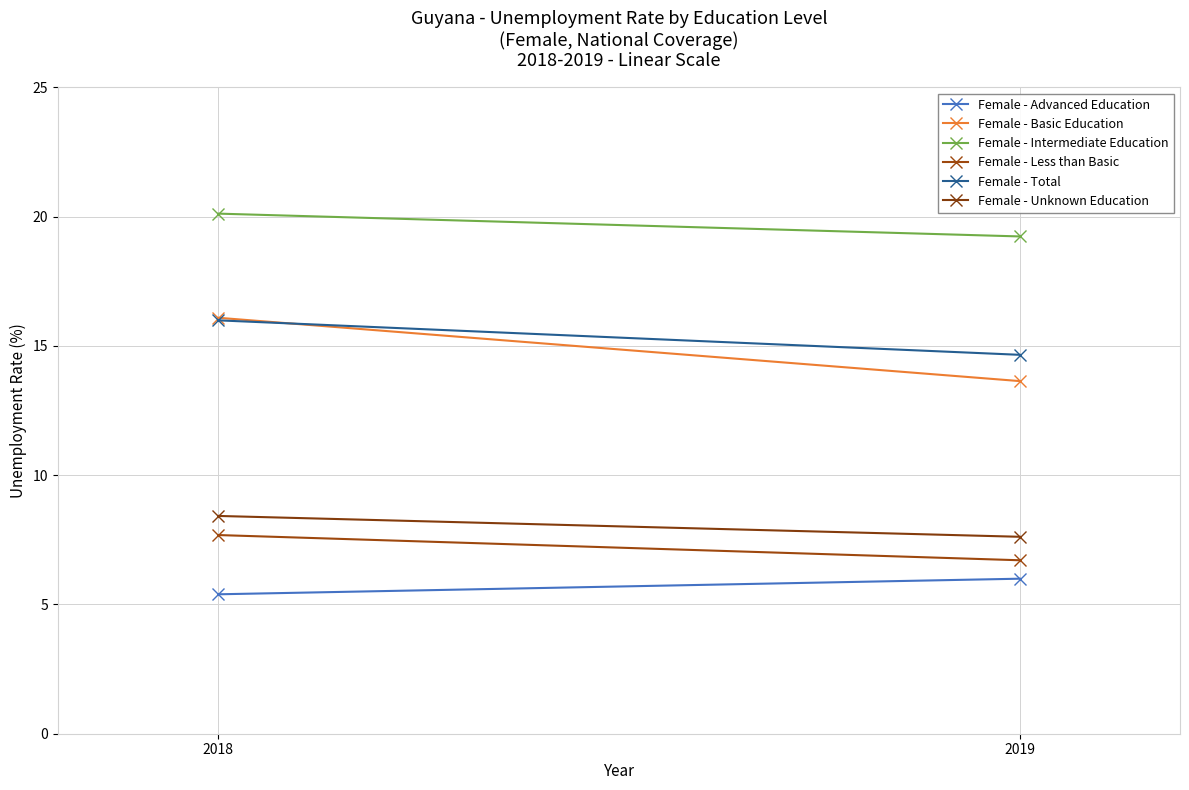

Rank the series at 2019 from lowest to highest value.

Female - Advanced Education, Female - Less than Basic, Female - Unknown Education, Female - Basic Education, Female - Total, Female - Intermediate Education